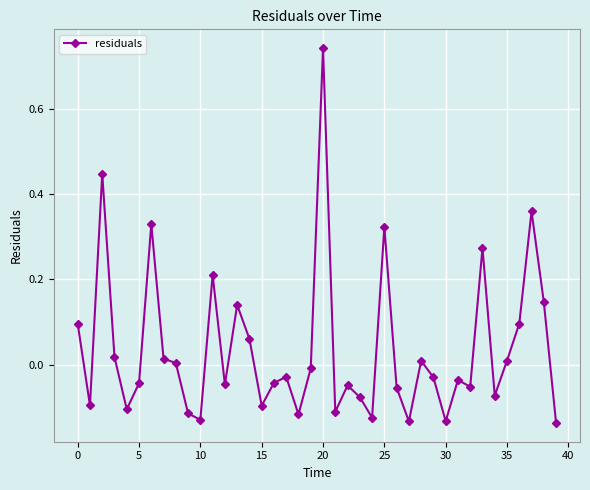

What is the sum of all values?

1.4